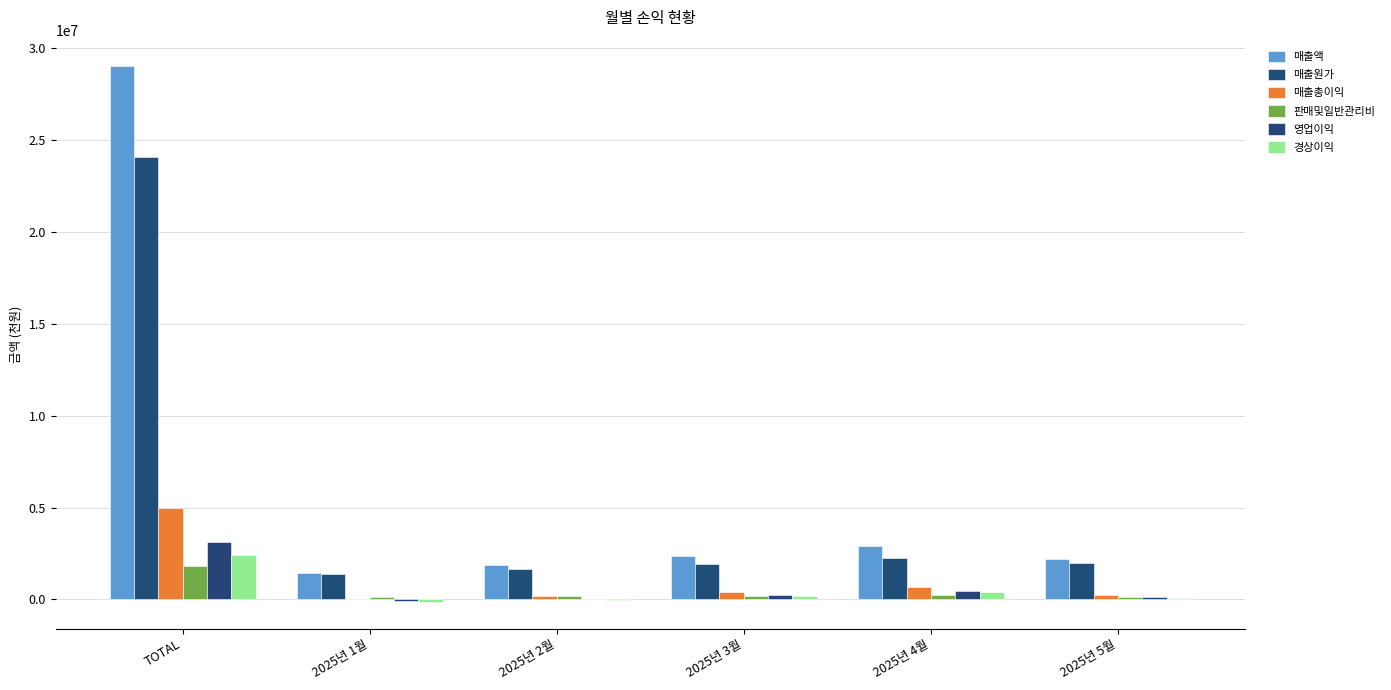

What is the maximum value shown in the chart?

28992954.0